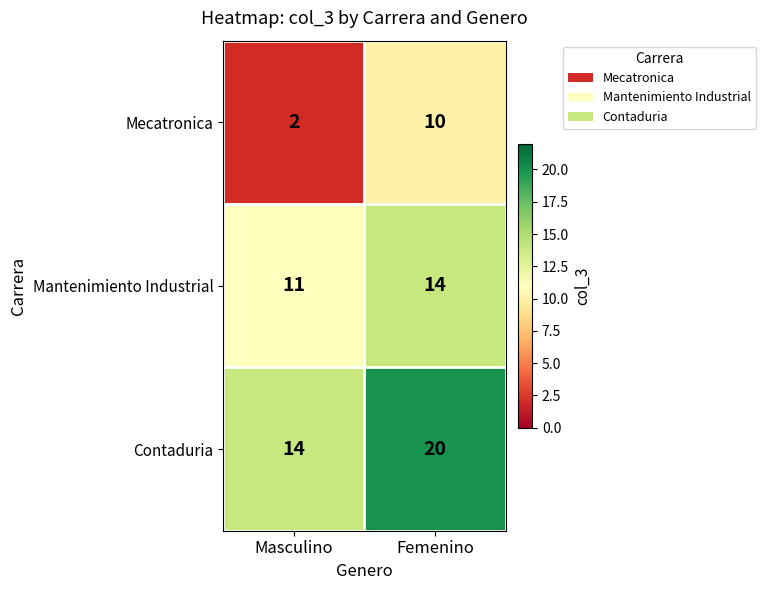

What is the difference between the highest and lowest values at Femenino?

10